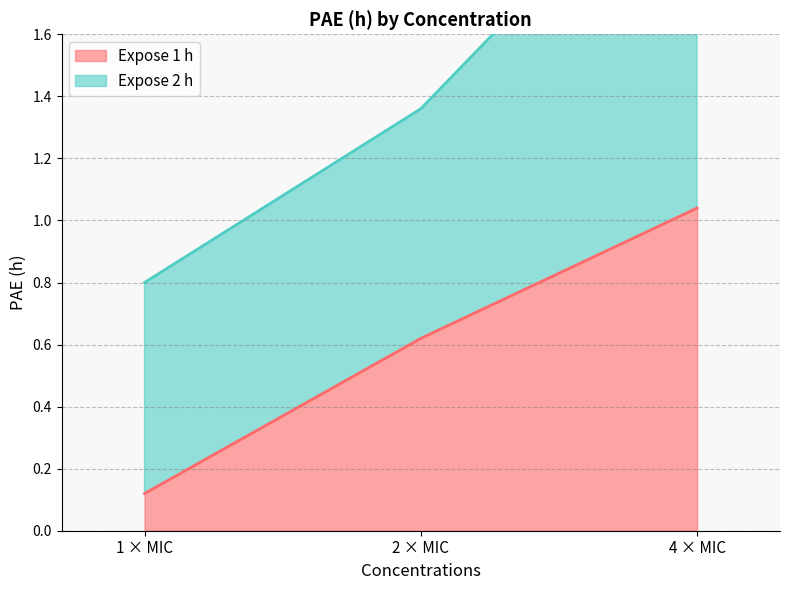

True or false: the data shows 1.0 at 4 × MIC.

True